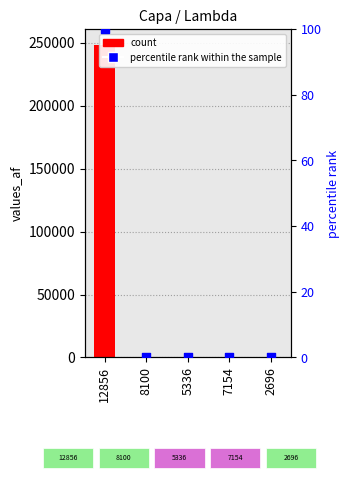

At which category is the sum across all series the highest?

12856